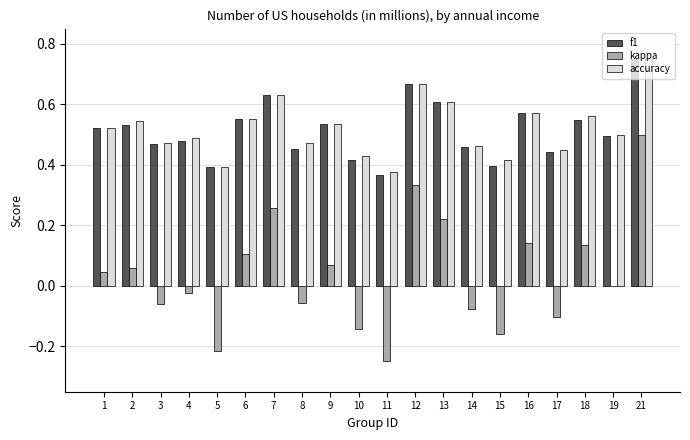

At which label is accuracy closest to 0?

11